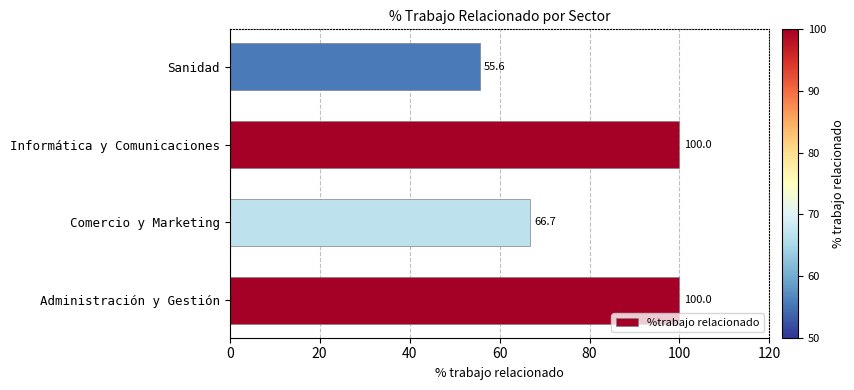

Which category has the lowest value across all series?

Sanidad